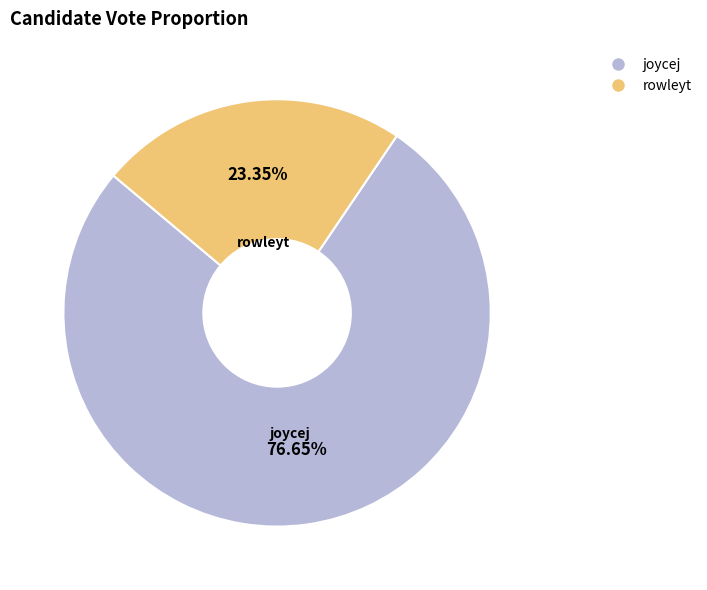

Is joycej the majority of the pie?

Yes